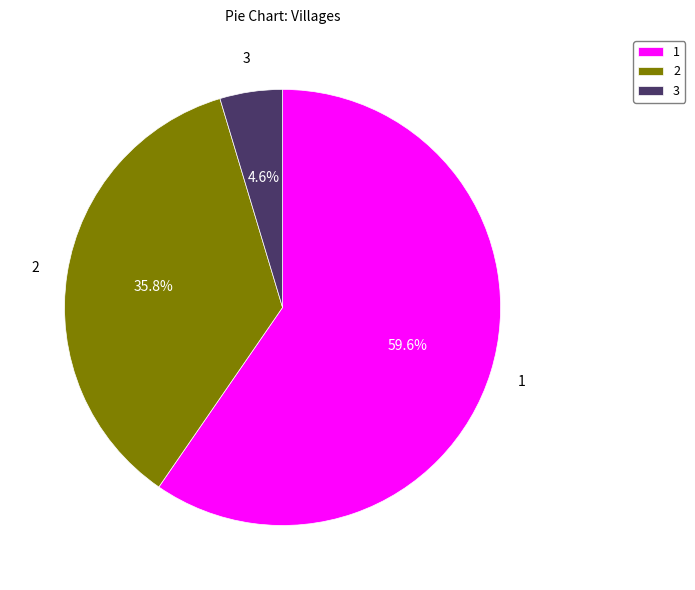

To the nearest percent, what is the average slice percentage?

33%